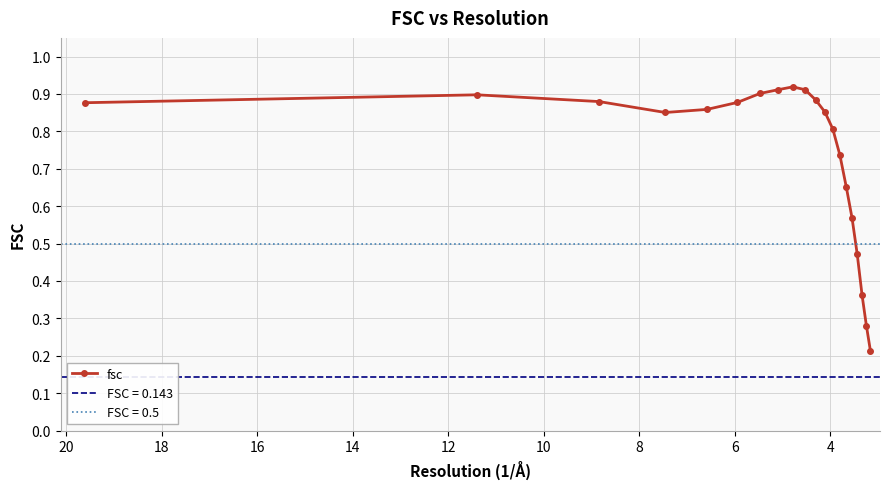

What is the maximum value shown in the chart?

0.9